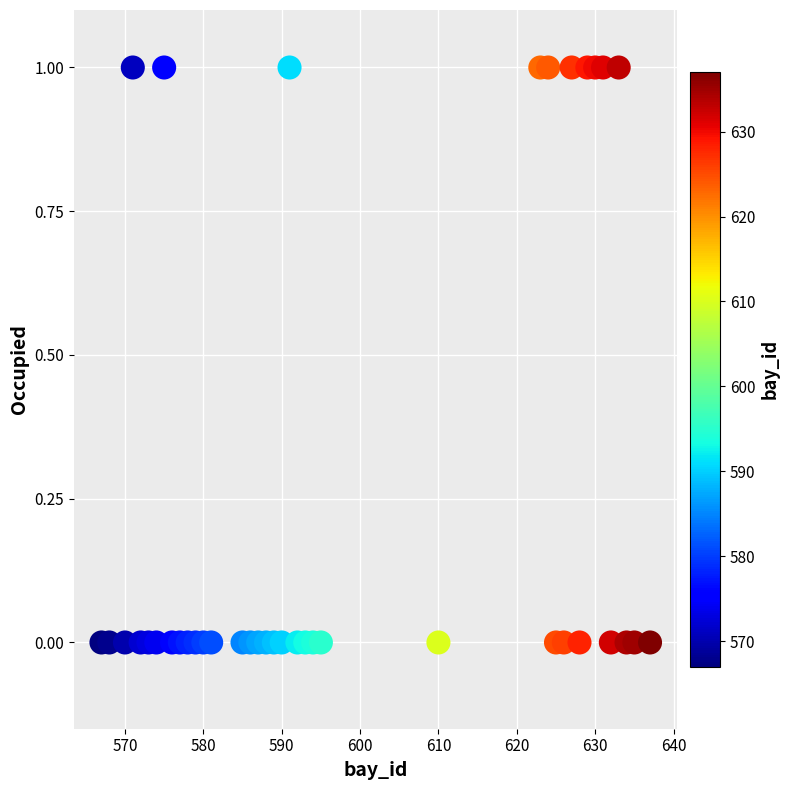

What is the range of X values (max minus min)?

70